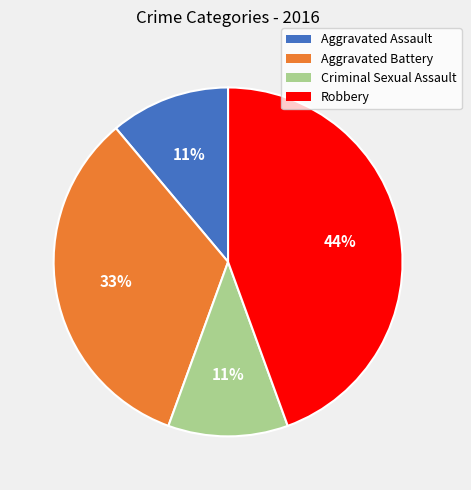

Which has a higher value, Aggravated Battery or Robbery?

Robbery